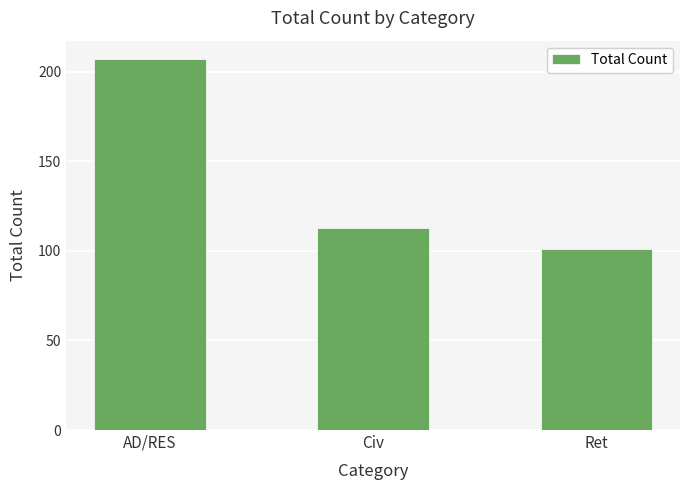

Reading left to right, what are all the values shown in this chart?

207	113	101